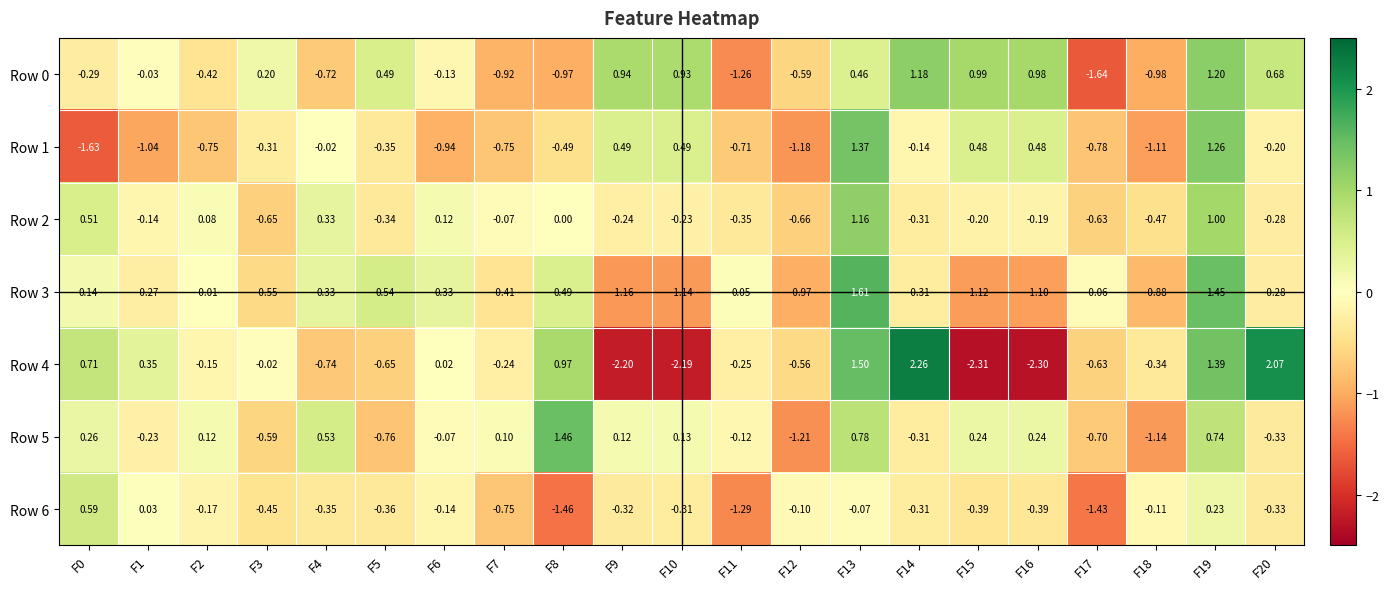

Which series has the largest range (max minus min)?

Row 4